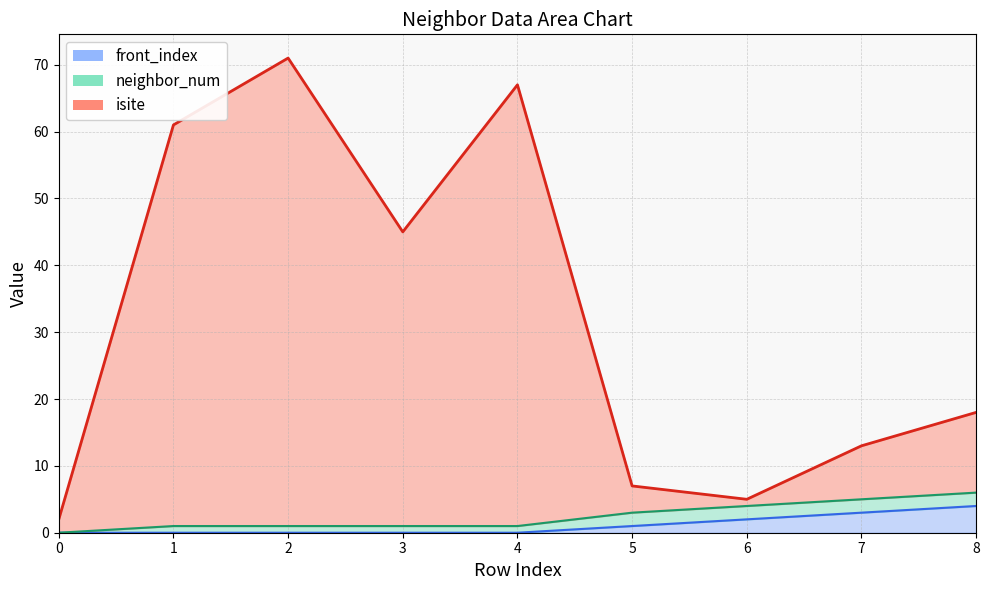

True or false: isite and front_index intersect in this chart.

False